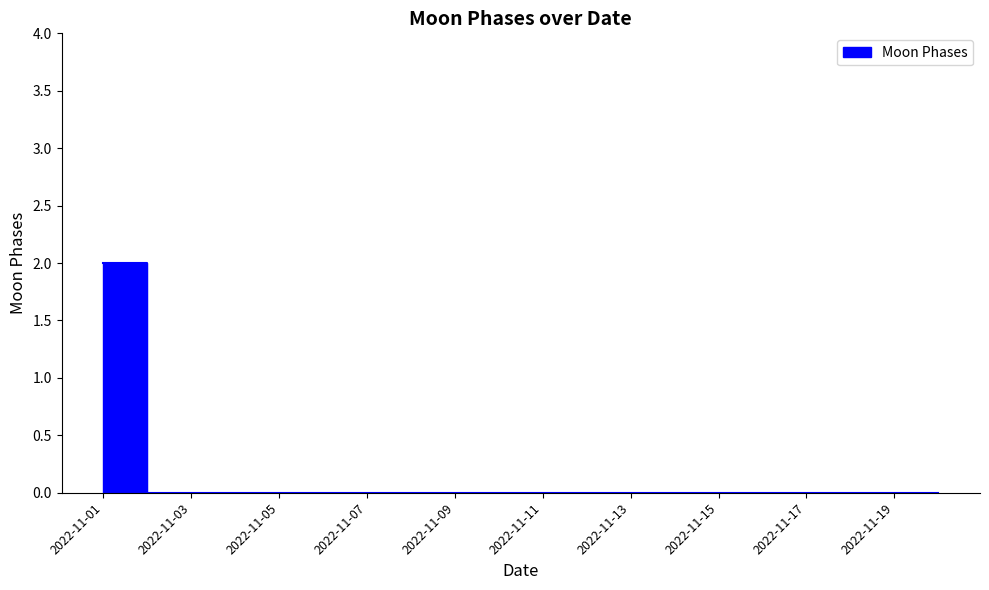

How many data points are above 0?

1